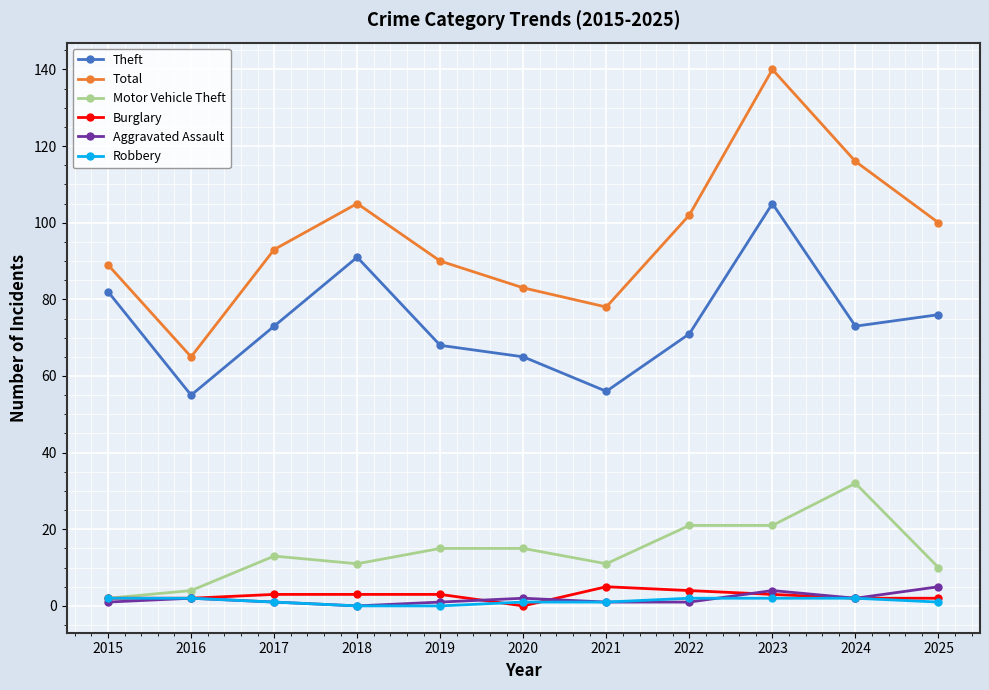

Is it true that Theft equals 34 at 2022?

False